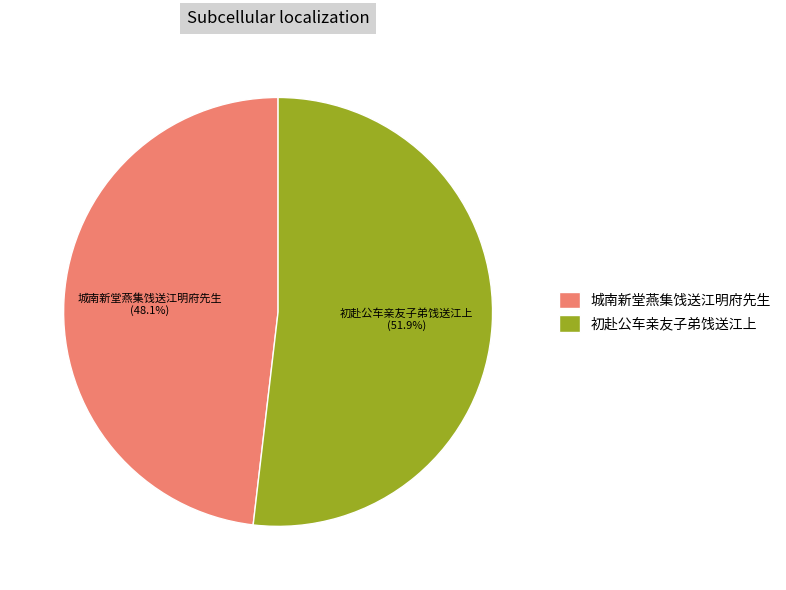

What is the total percentage of 初赴公车亲友子弟饯送江上 and 城南新堂燕集饯送江明府先生?

100.0%